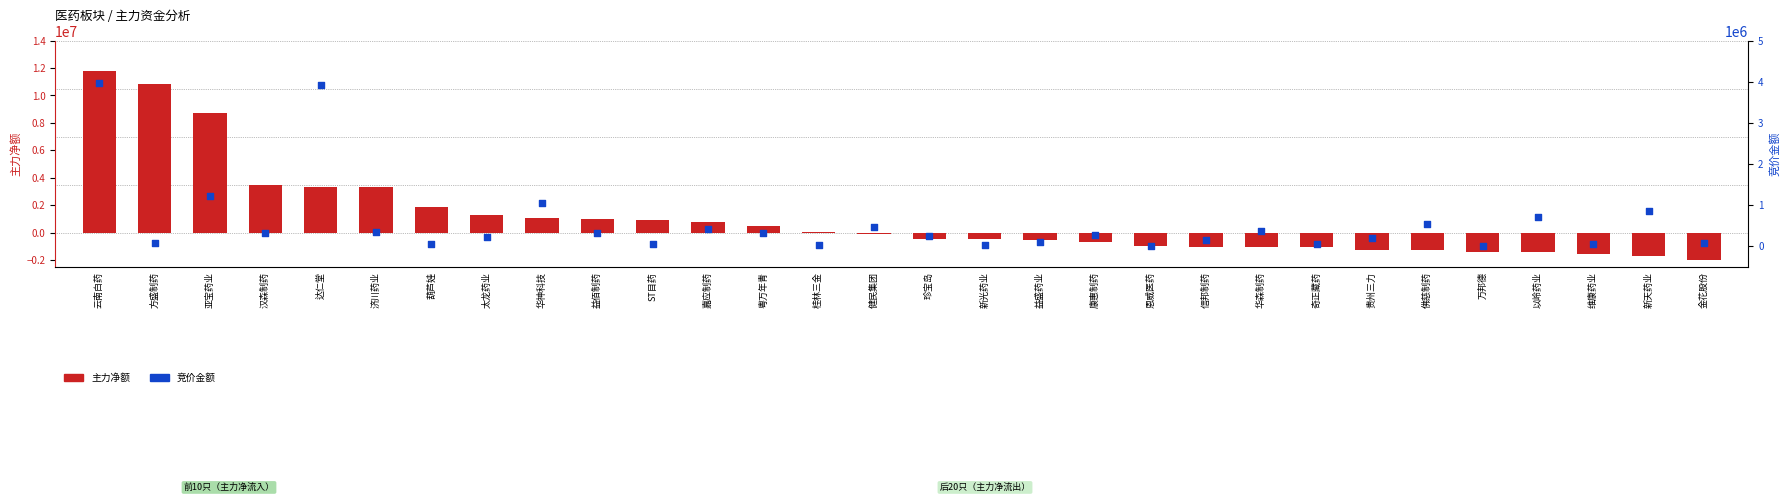

At how many categories does at least one series exceed 1872755?

6